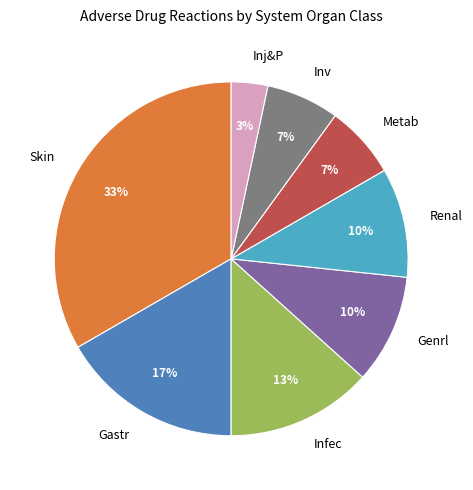

To the nearest percent, what is the average slice percentage?

12%